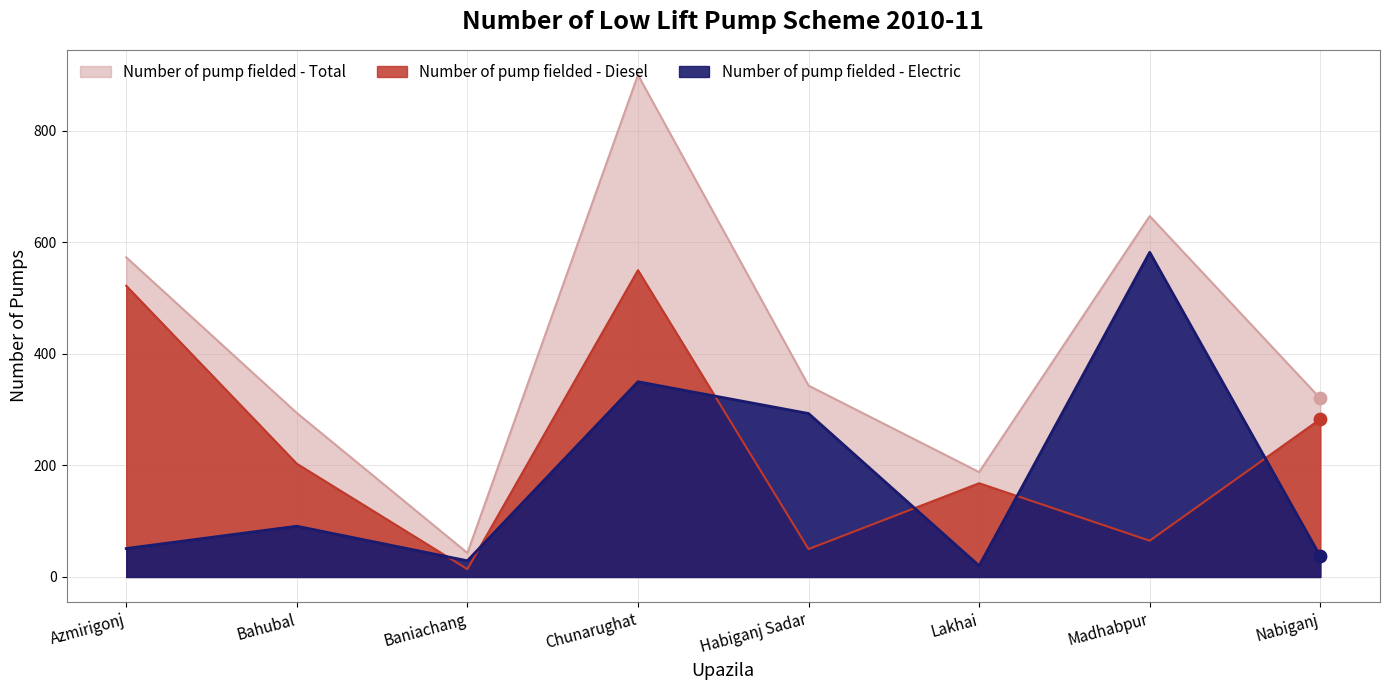

Is the value of Number of pump fielded - Total at Nabiganj greater than the value of Number of pump fielded - Diesel at Nabiganj?

Yes